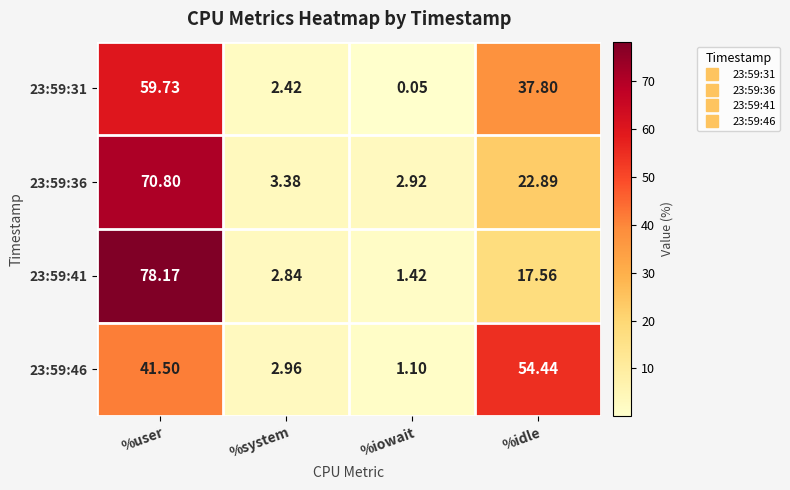

What is the total value across all series at %user?

250.2